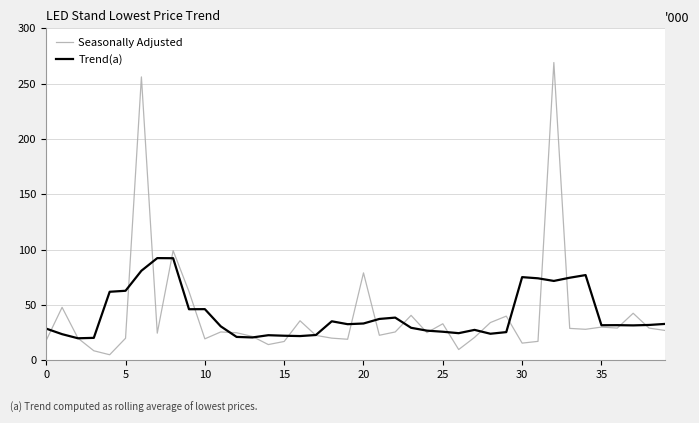

List the series in order of their peak value, highest first.

Seasonally Adjusted, Trend(a)